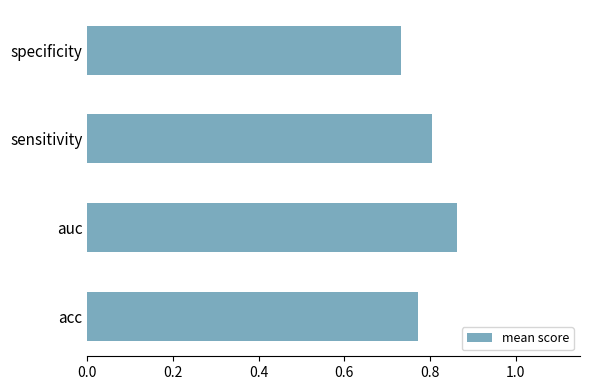

Is it true that the value at sensitivity is 0.8?

True